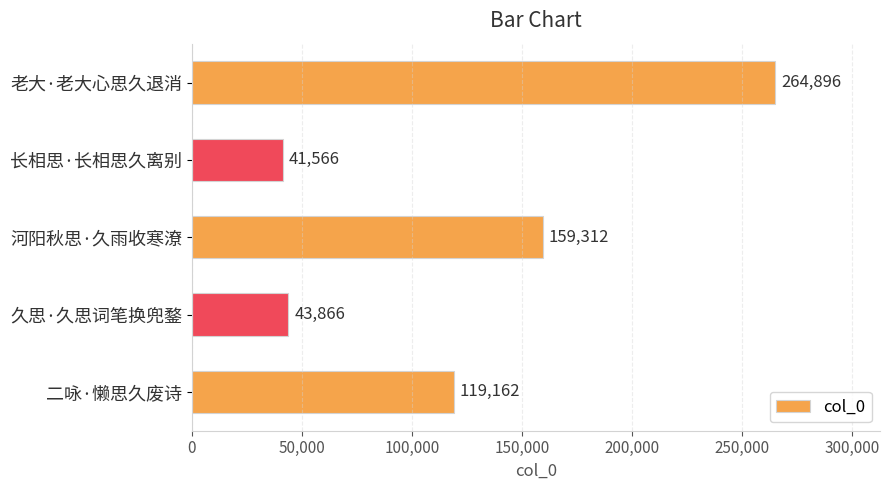

What is the greatest value displayed?

264896